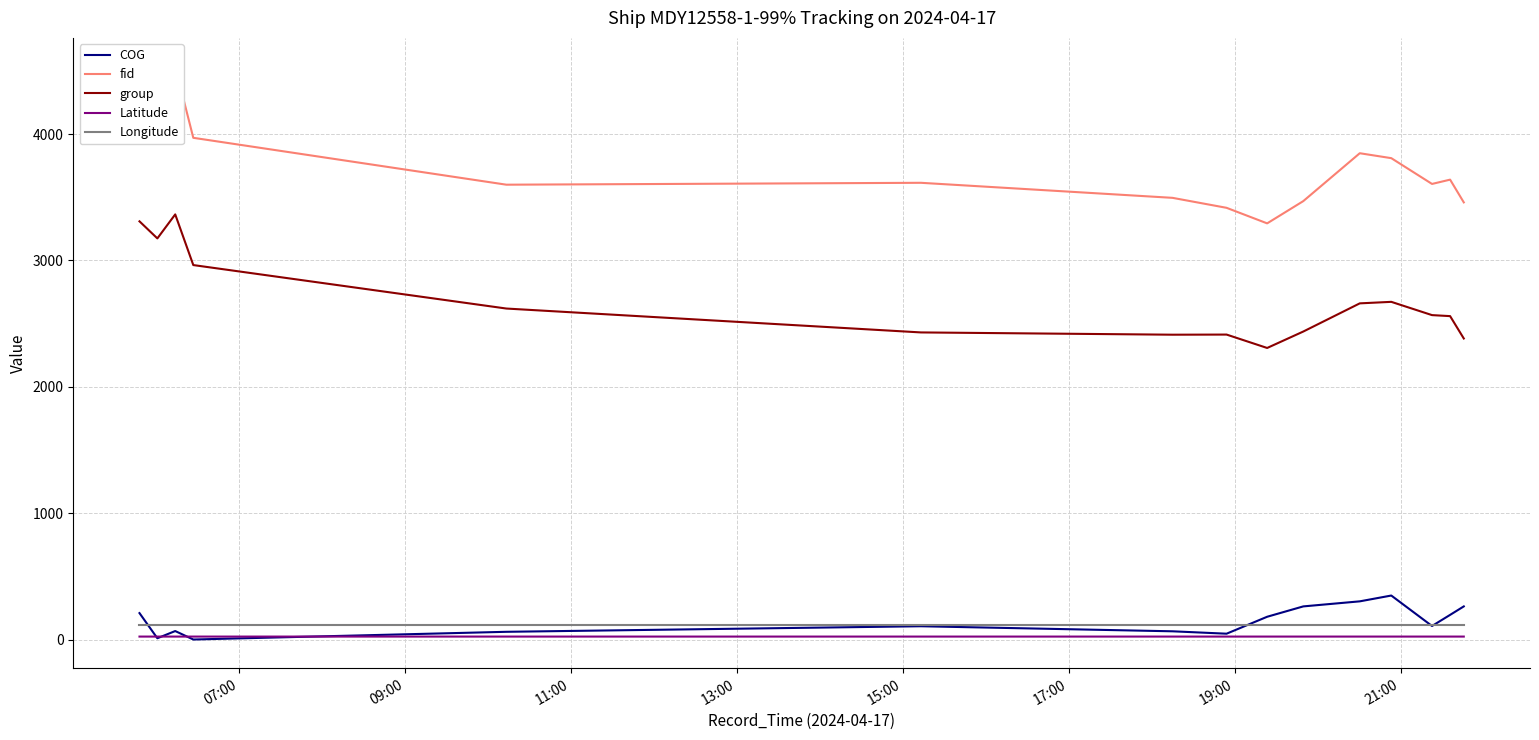

List the series in order of their peak value, highest first.

fid, group, COG, Longitude, Latitude